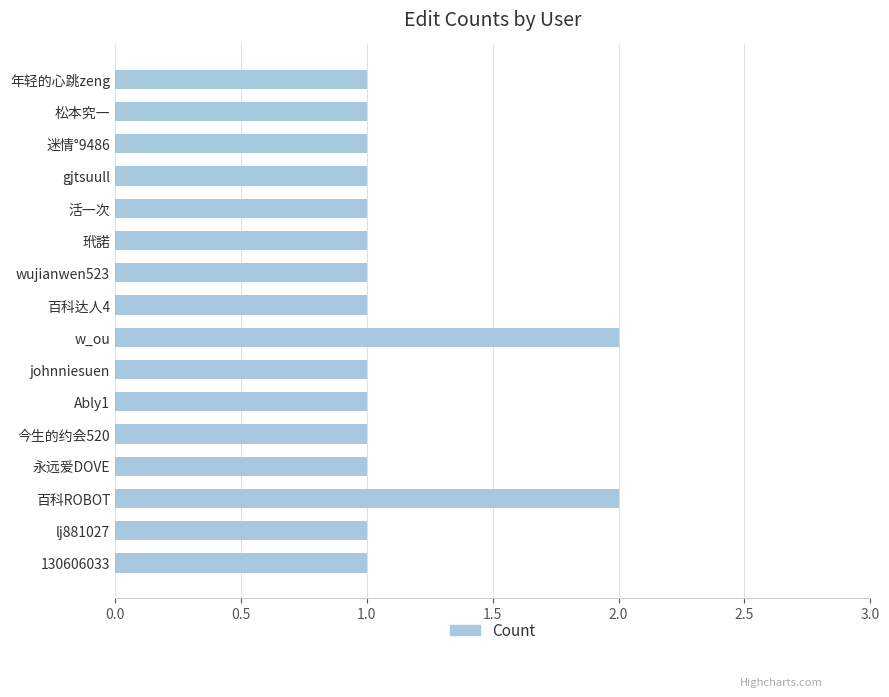

Reading bottom to top, list all the values displayed in this chart.

1	1	2	1	1	1	1	2	1	1	1	1	1	1	1	1